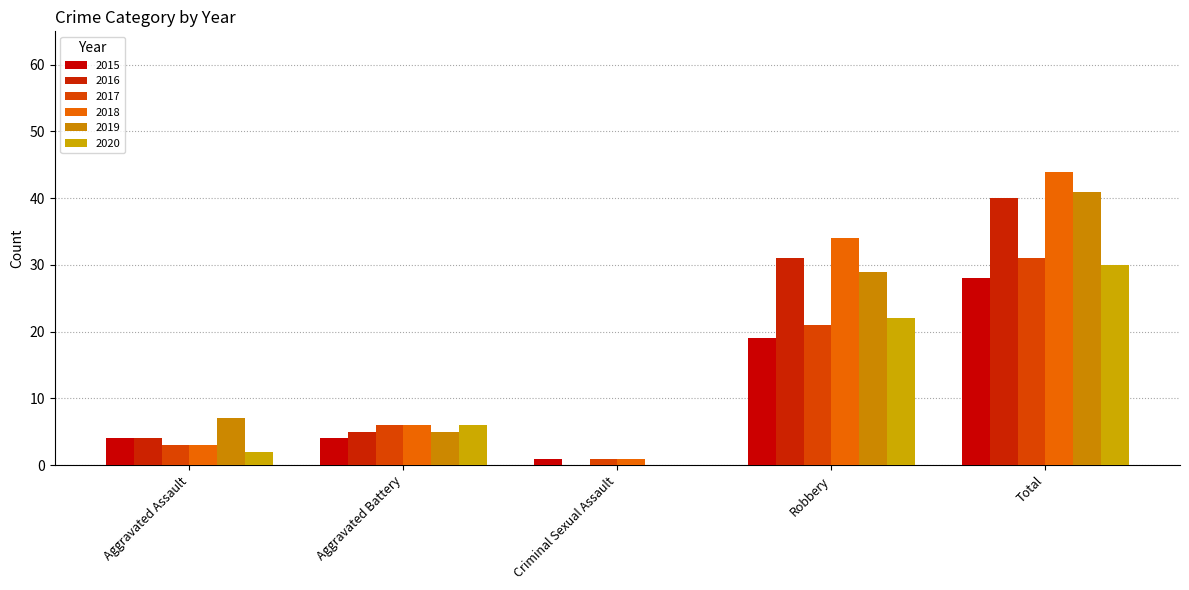

Which category has the lowest value across all series?

Criminal Sexual Assault